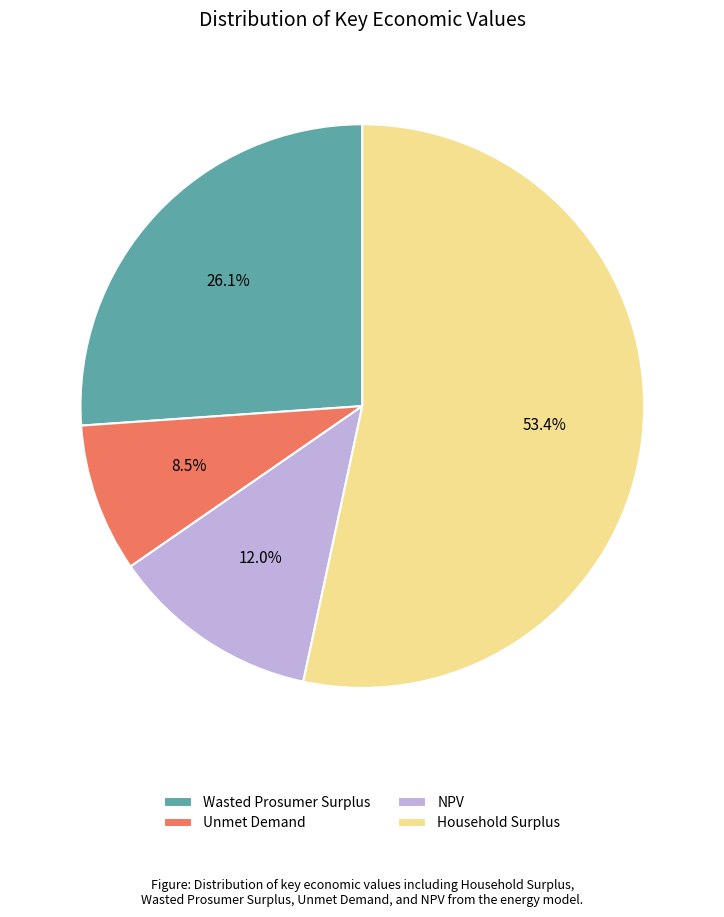

Combined, do Household Surplus and Unmet Demand account for over 50%?

Yes